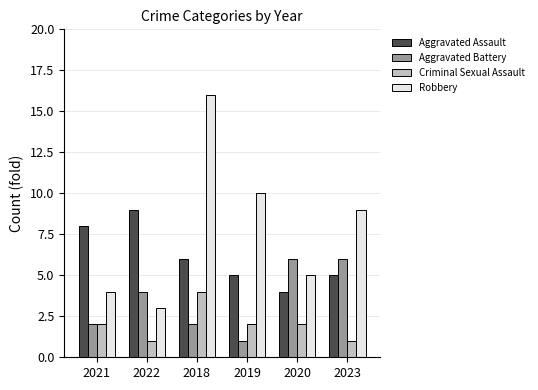

Are the bars horizontal?

No